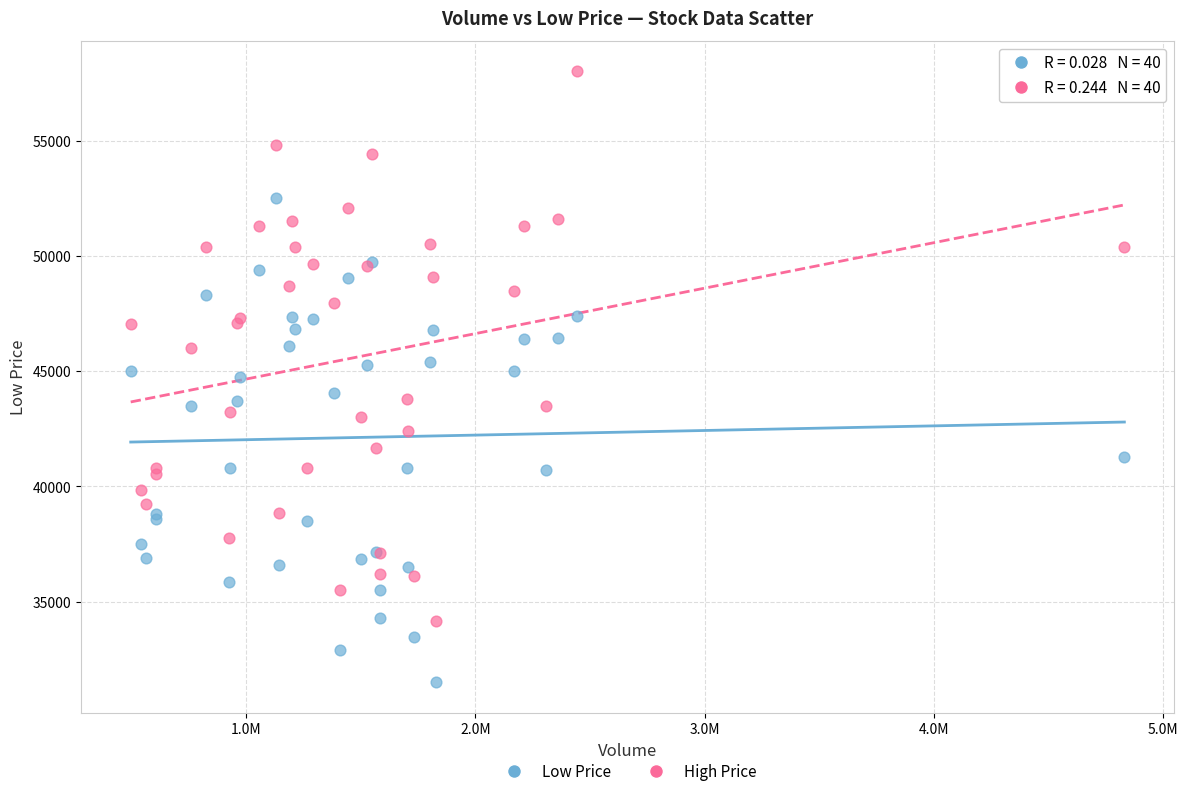

What is the X range (max minus min) for the scatter plot?

4334690